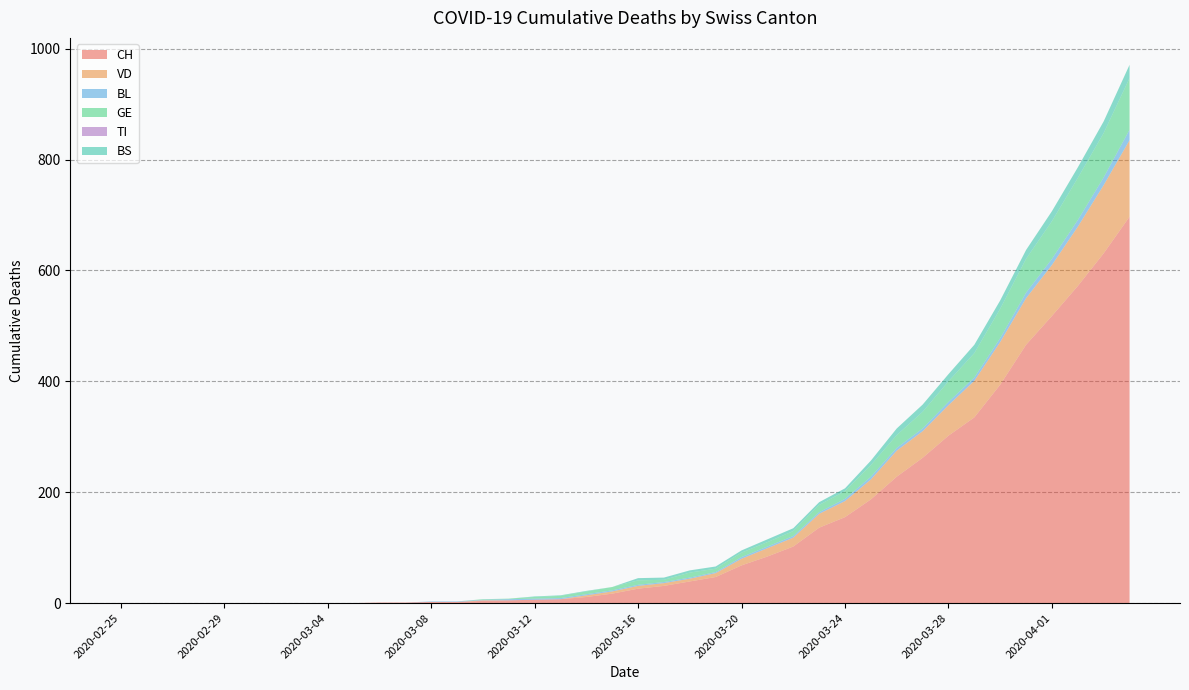

Reading left to right, extract all data points from this chart.

CH: 0	0	0	0	0	0	0	0	0	0	1	1	2	2	4	5	6	7	11	17	26	31	39	47	68	84	102	136	155	187	228	262	302	335	394	466	518	572	631	697
VD: 0	0	0	0	0	0	0	0	0	0	0	0	0	0	1	0	0	0	3	4	5	5	5	7	12	15	16	25	29	36	47	48	55	66	77	84	92	107	123	138
BL: 0	0	0	0	0	0	0	0	0	0	0	0	1	1	1	2	2	2	2	2	2	2	2	2	3	3	3	3	4	5	5	5	6	6	7	10	11	12	14	19
GE: 0	0	0	0	0	0	0	0	0	0	0	0	0	0	1	1	3	4	5	6	8	4	9	6	8	8	9	13	14	21	23	30	37	44	53	61	68	76	80	93
TI: 0	0	0	0	0	0	0	0	0	0	0	0	0	0	0	0	0	0	0	0	0	0	0	0	0	0	0	0	0	0	0	0	0	0	0	0	0	0	0	0
BS: 0	0	0	0	0	0	0	0	0	0	0	0	0	0	0	0	1	1	1	0	4	4	4	4	4	5	5	5	5	8	12	13	13	15	15	16	18	19	21	24